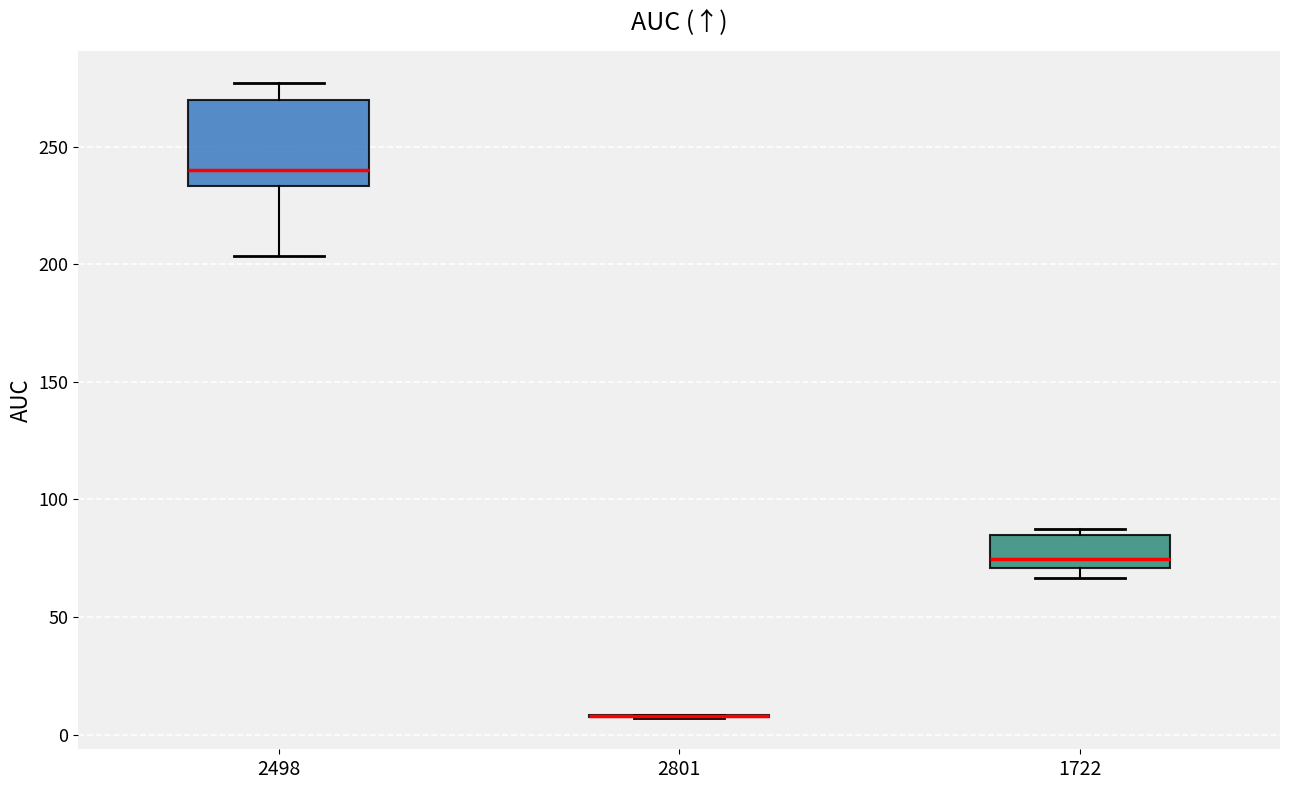

Reading left to right, read every box against the y-axis: the position of its median line, the range the box covers, and the ends of its whiskers. The values are not printed on the chart, so give them approximately, as read against the axis.

2498: median 240, box 235 to 270, whiskers 205 to 275
2801: box collapsed to a line at 10, whiskers 5 to 10
1722: median 75, box 70 to 85, whiskers 65 to 85 (just above the box's upper edge)